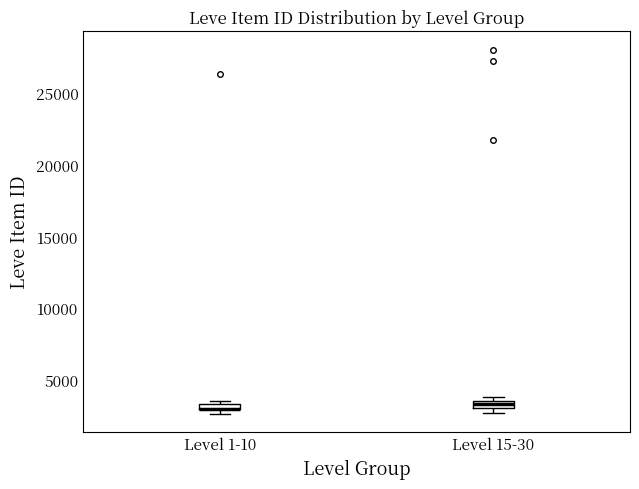

Where is the lower edge of the box for Level 1-10 on the y-axis? The values are not printed on the chart, so give them approximately, as read against the axis.

3000